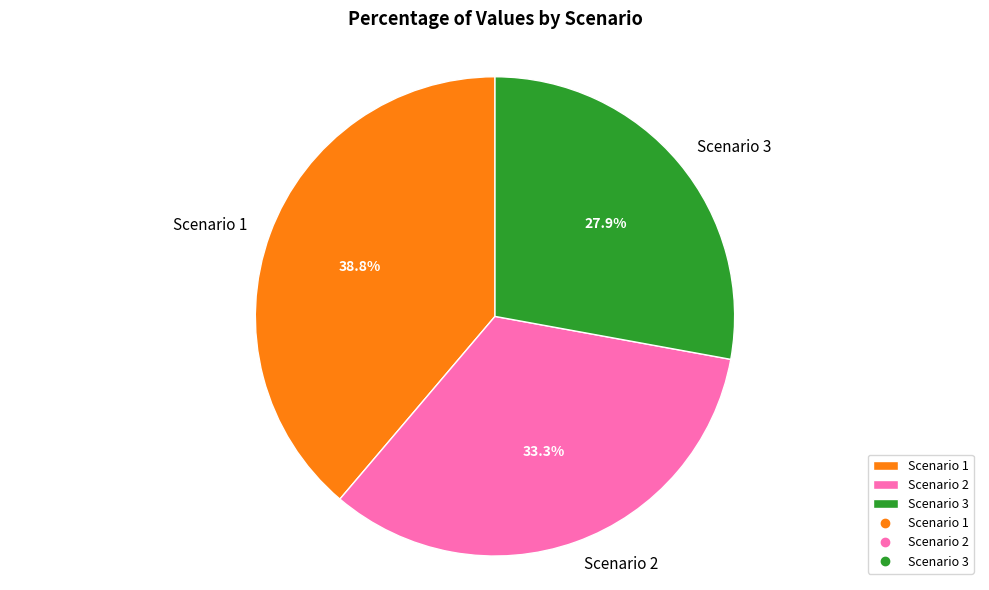

What percentage is the Scenario 2 slice, to the nearest percent?

33%